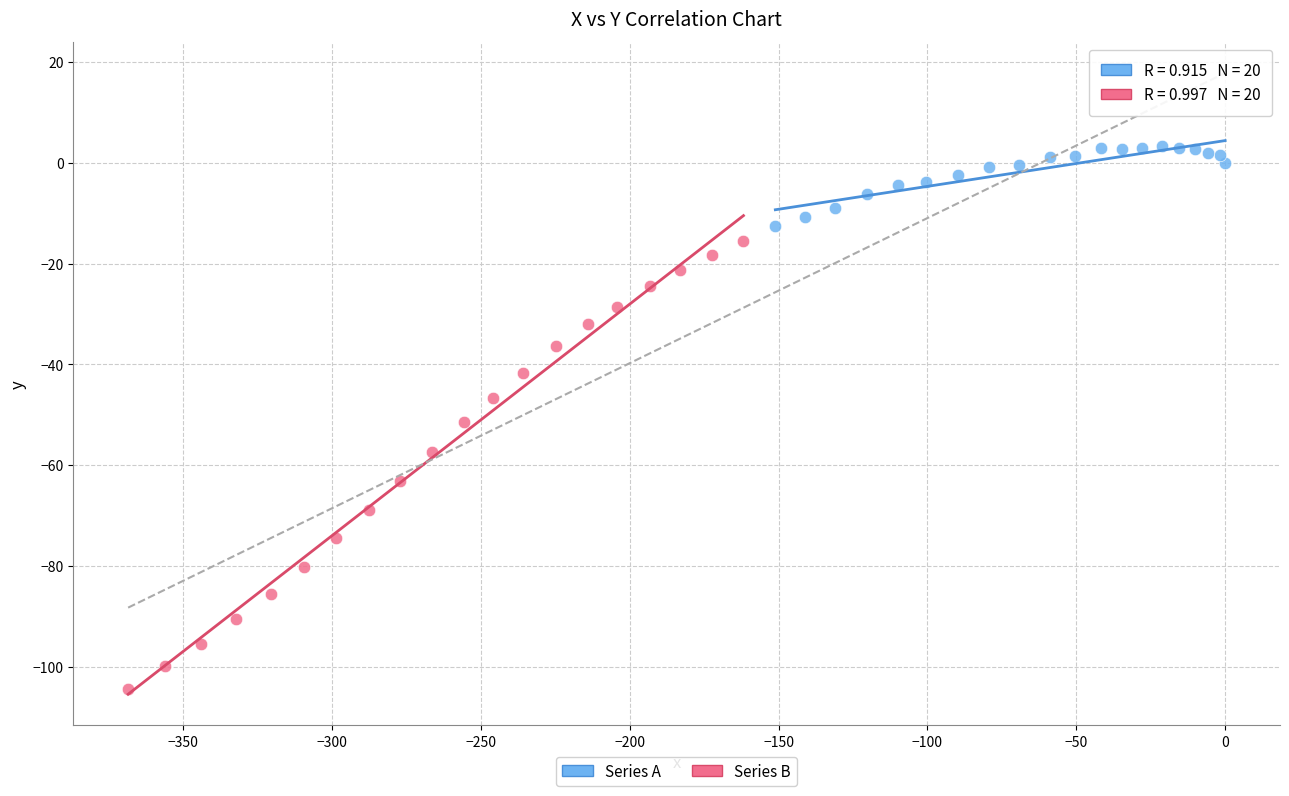

Which series contains the highest Y value?

Series A